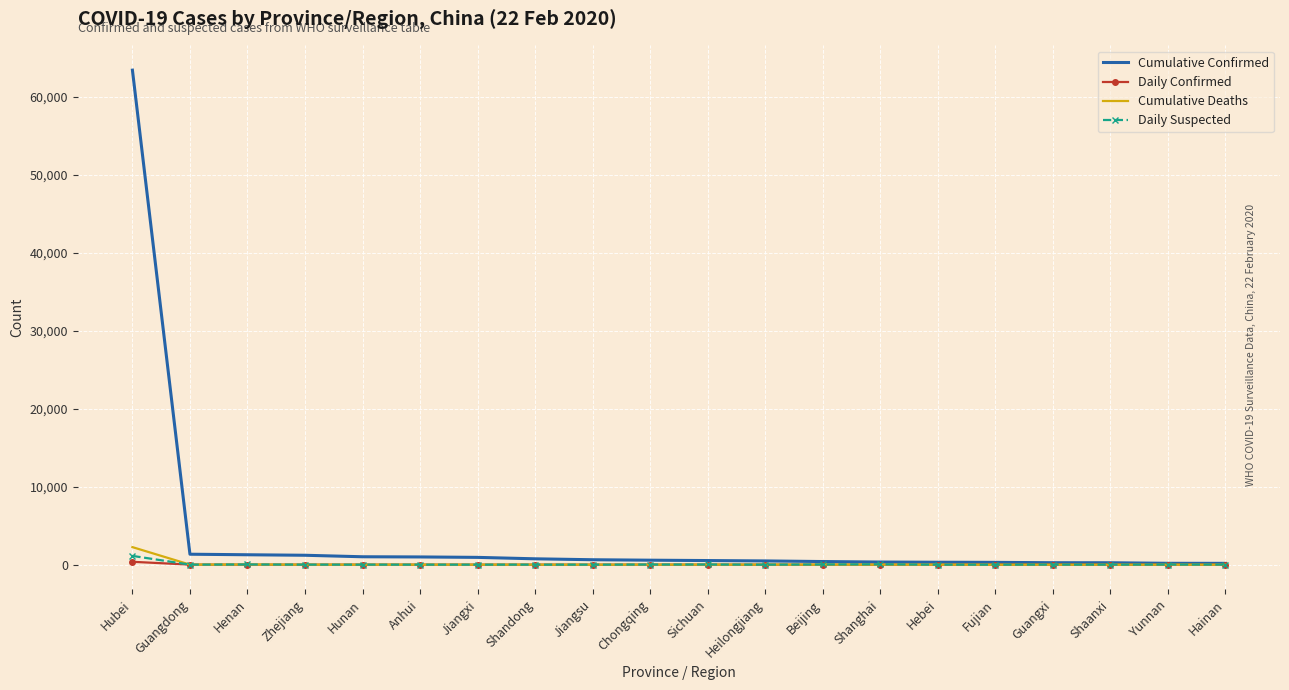

What is the maximum value shown in the chart?

63454